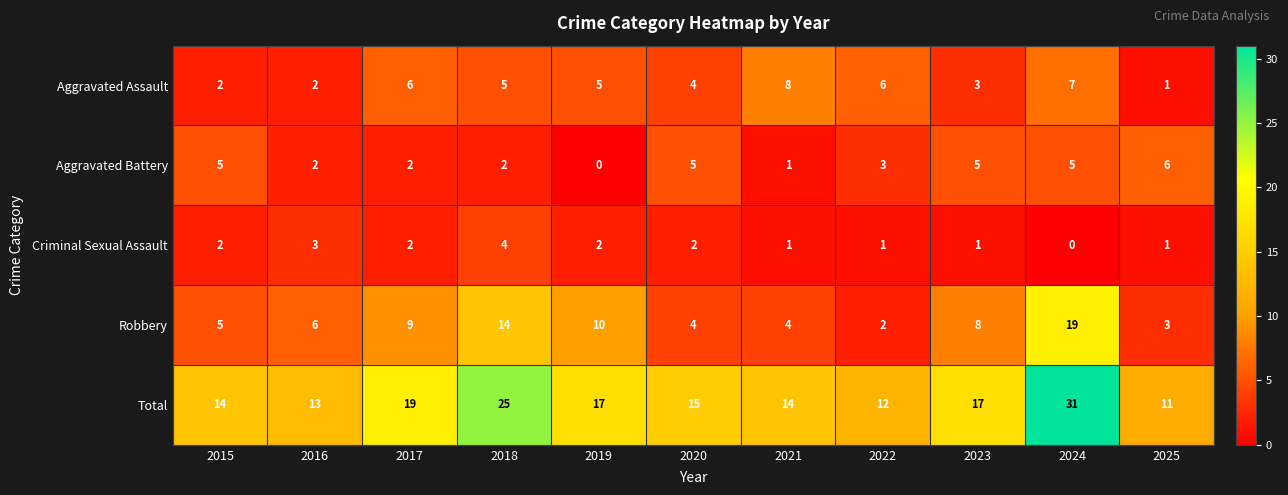

Read the Aggravated Battery value at 2022.

3